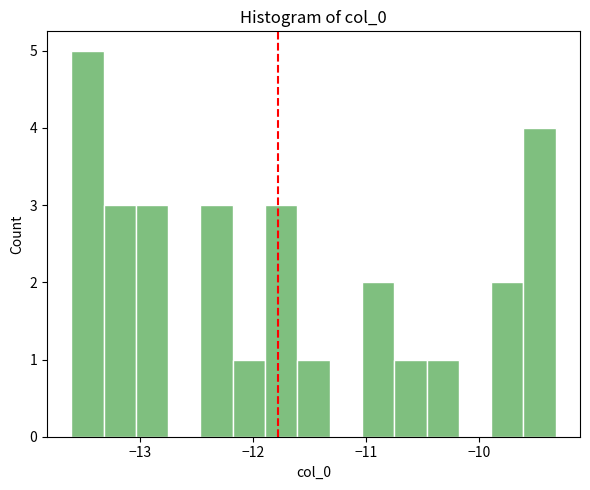

Read against the x-axis, roughly where is the centre of the tallest bar?

-13.5